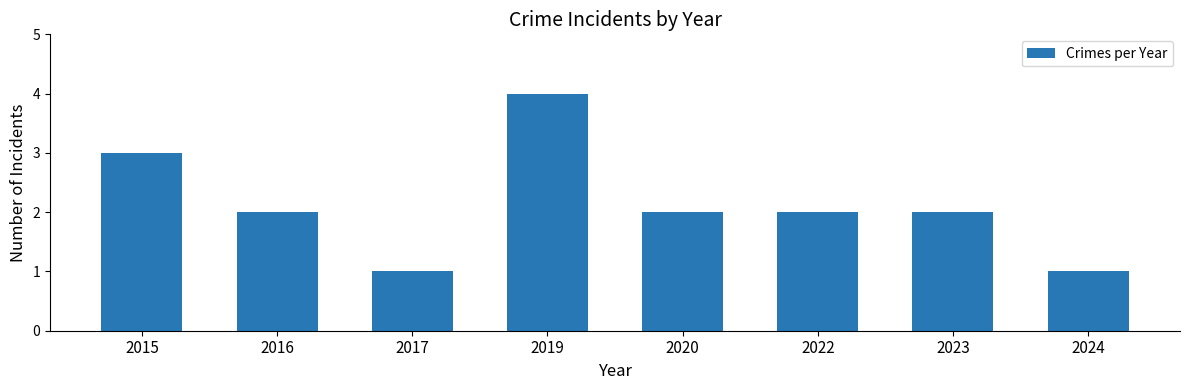

Reading left to right, what are all the values shown in this chart?

3	2	1	4	2	2	2	1